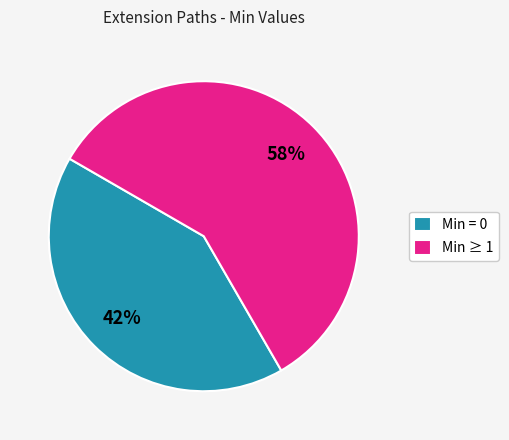

Is the sum of Min = 0 and Min ≥ 1 greater than half?

Yes